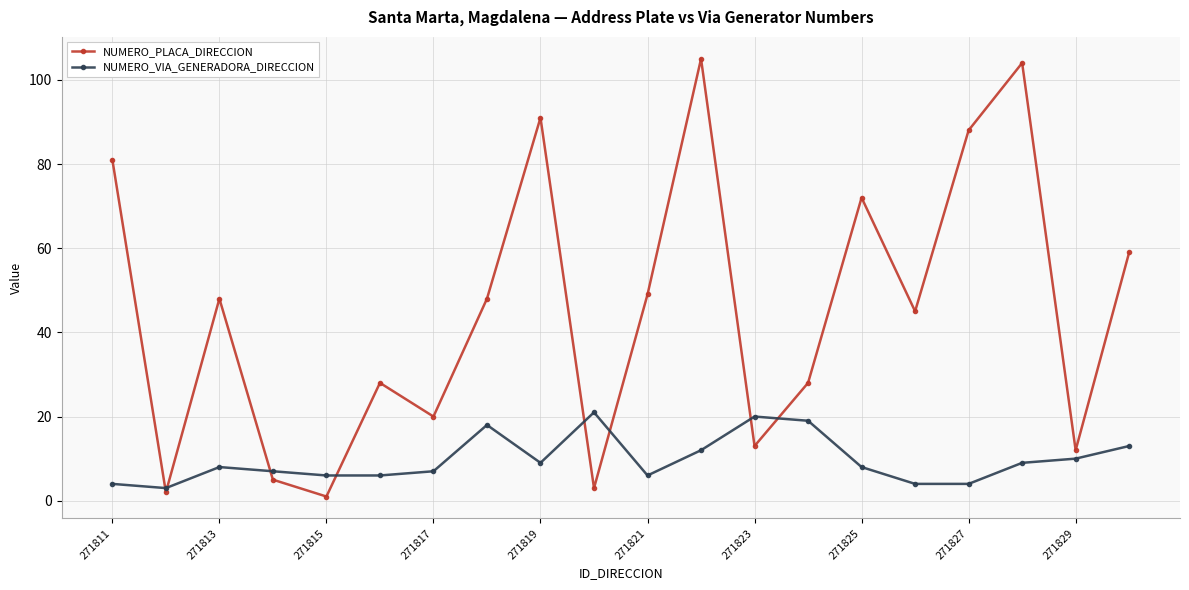

What is the value of the NUMERO_PLACA_DIRECCION point at the 15th from the left?

72